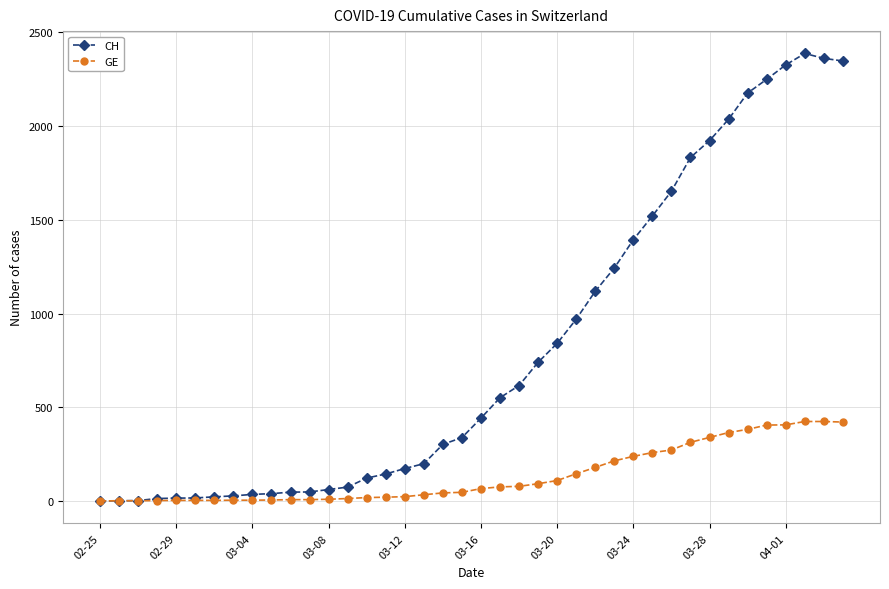

Rank the series by their maximum value, from lowest to highest.

GE, CH